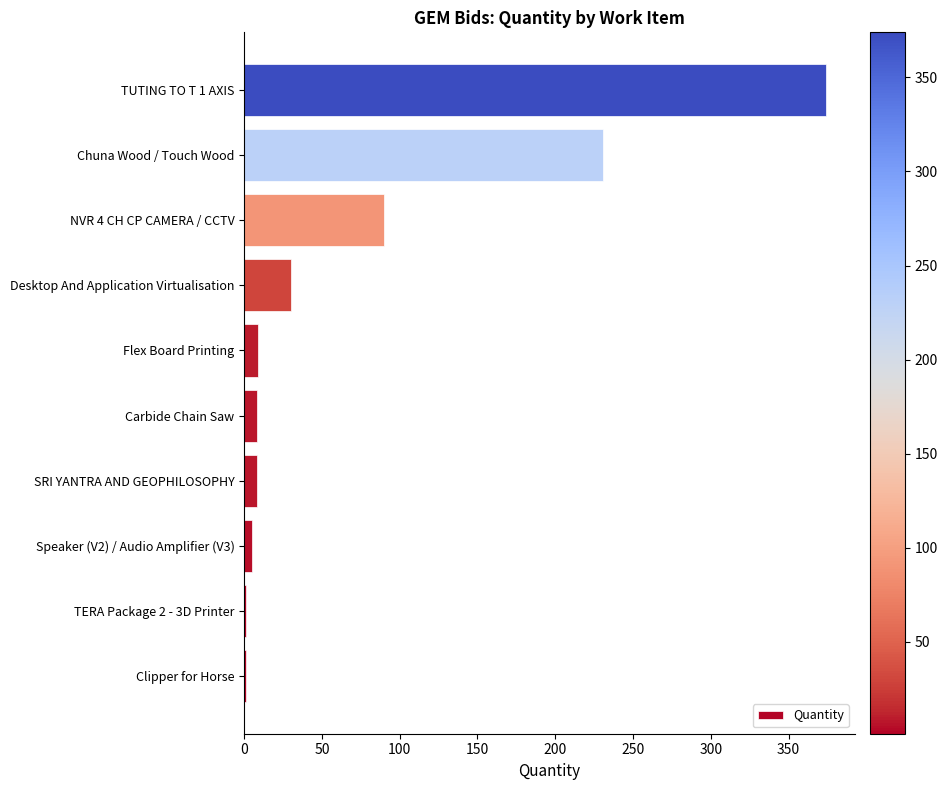

What is the sum of all values?

757